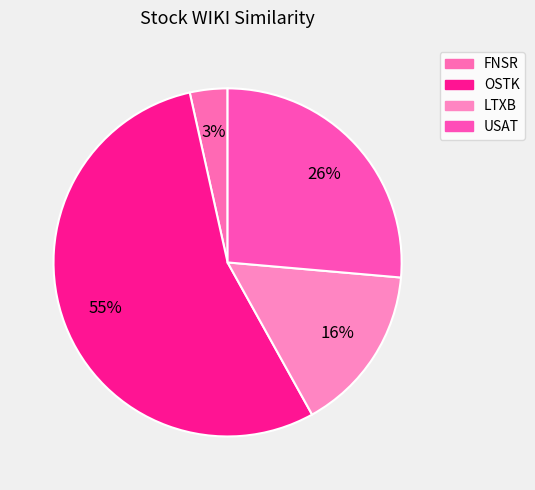

How much of the chart is everything except LTXB?

84.5%